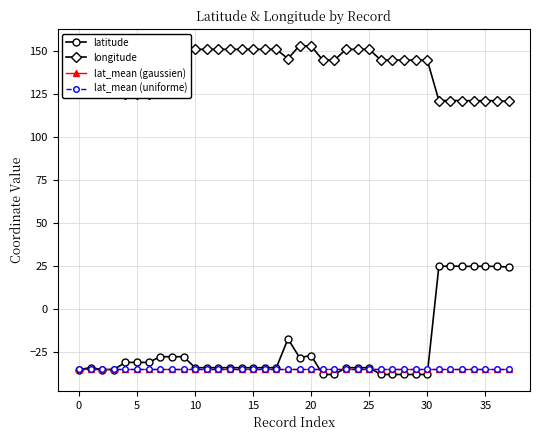

At how many categories does at least one series exceed 87?

38